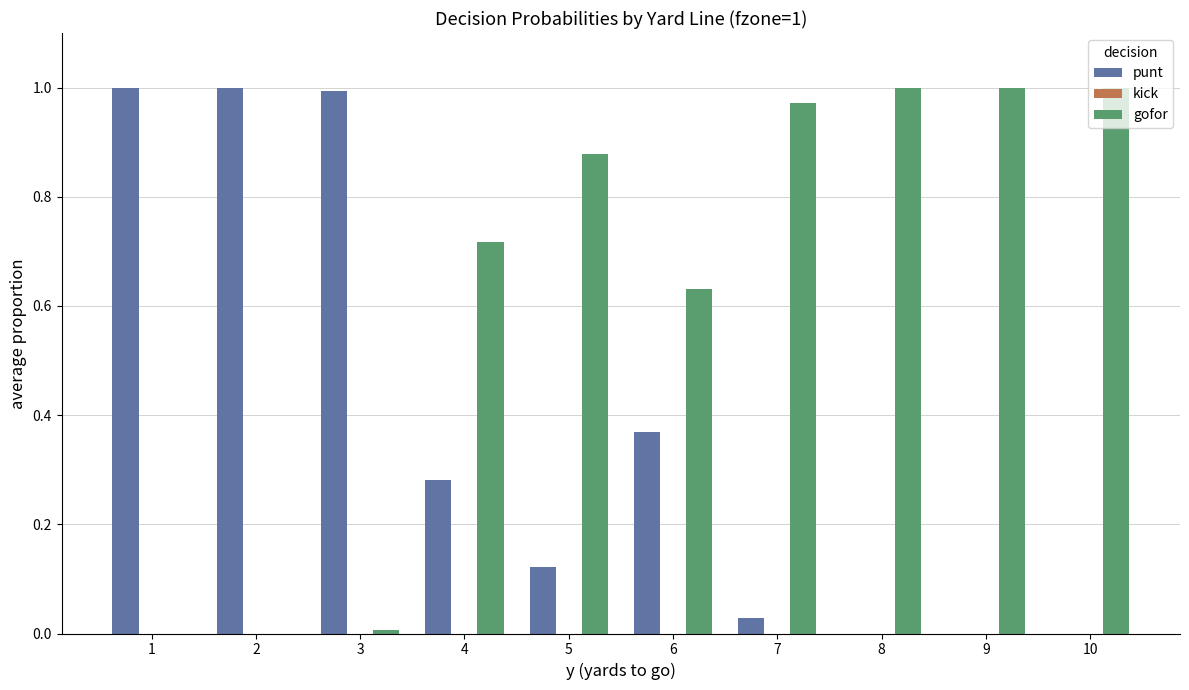

What is the sum of all gofor values?

6.2